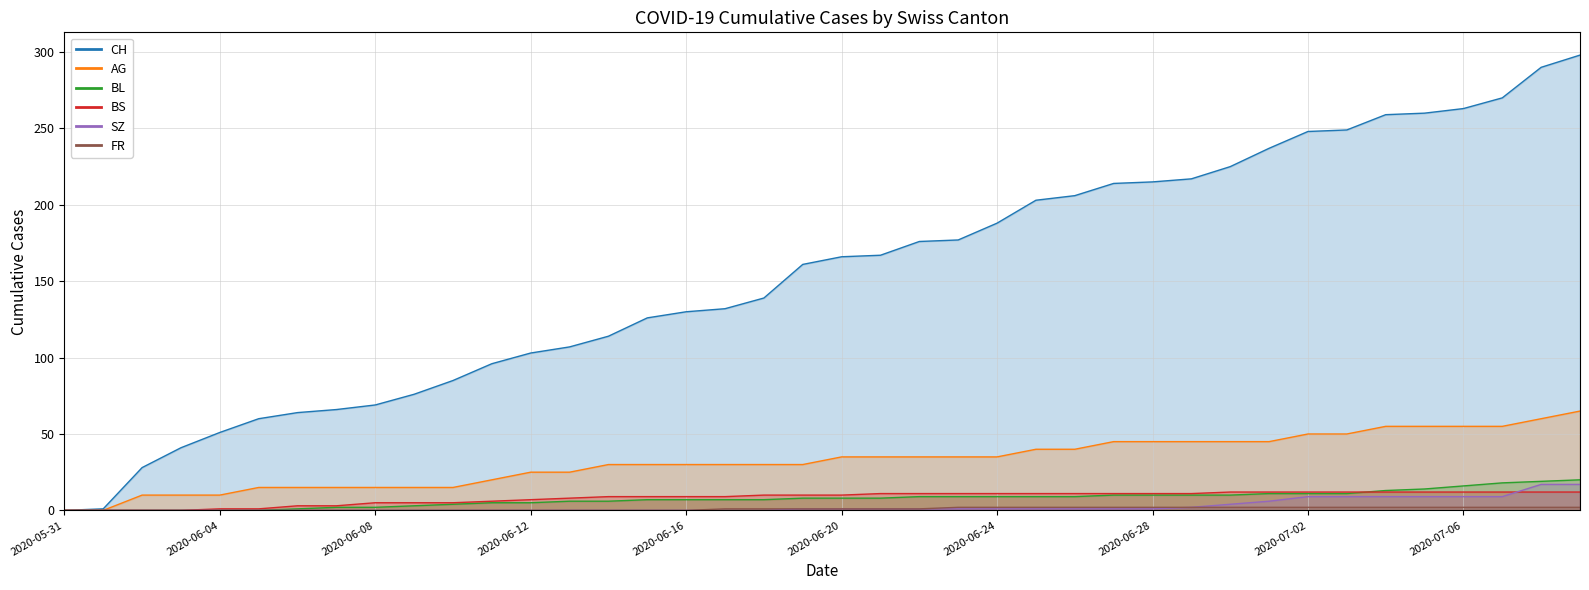

True or false: BS has more than 2 interior local peaks.

False